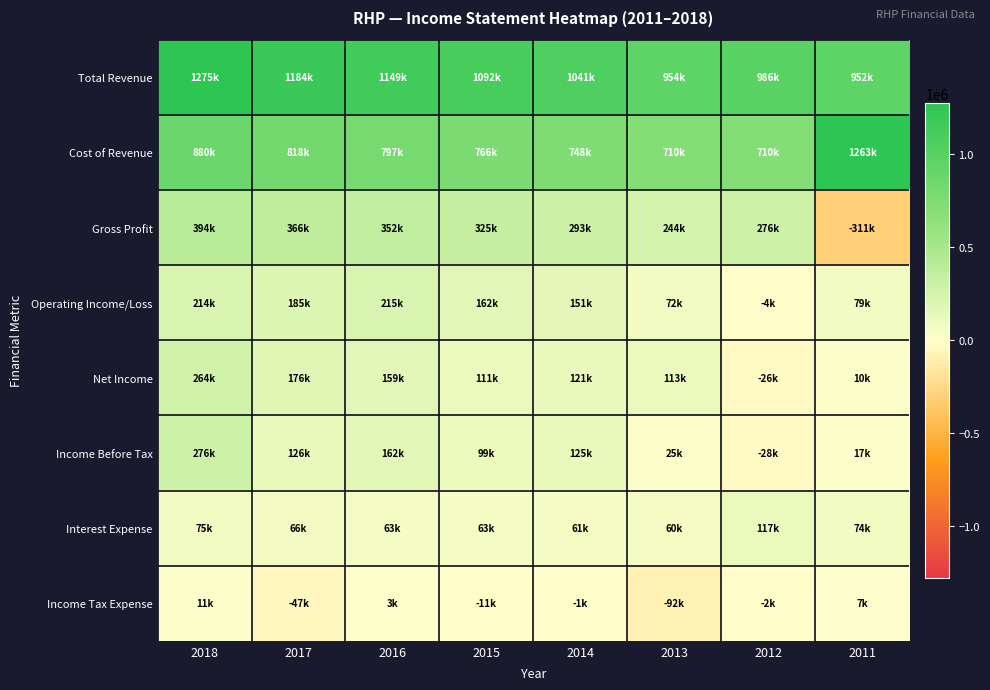

Reading left to right, extract all data points from this chart.

Total Revenue: 2018=1275100	2017=1184700	2016=1149200	2015=1092100	2014=1041000	2013=954600	2012=986600	2011=952100
Cost of Revenue: 2018=880500	2017=818100	2016=797100	2015=766700	2014=748000	2013=710300	2012=710600	2011=1263900
Gross Profit: 2018=394600	2017=366600	2016=352100	2015=325500	2014=293000	2013=244200	2012=276000	2011=-311800
Operating Income/Loss: 2018=214300	2017=185900	2016=215400	2015=162100	2014=151000	2013=72000	2012=-4800	2011=79500
Net Income: 2018=264700	2017=176100	2016=159400	2015=111500	2014=121000	2013=113500	2012=-26700	2011=10200
Income Before Tax: 2018=276400	2017=126900	2016=162800	2015=99700	2014=125000	2013=25800	2012=-28700	2011=17500
Interest Expense: 2018=75000	2017=66100	2016=63900	2015=63900	2014=61400	2013=60900	2012=117200	2011=74100
Income Tax Expense: 2018=11700	2017=-47200	2016=3400	2015=-11900	2014=-1500	2013=-92700	2012=-2000	2011=7400